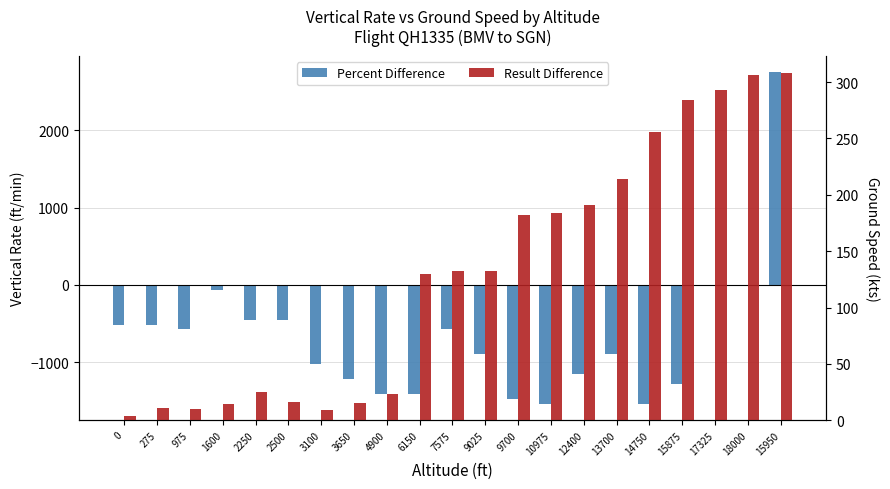

What is the sum of the Result Difference values at 1600 and 9700?

196